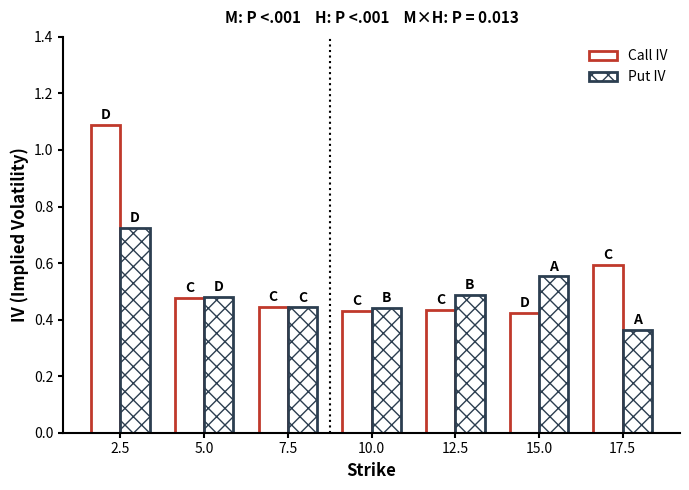

What is the difference between the maximum and minimum values in the Put IV series?

0.4